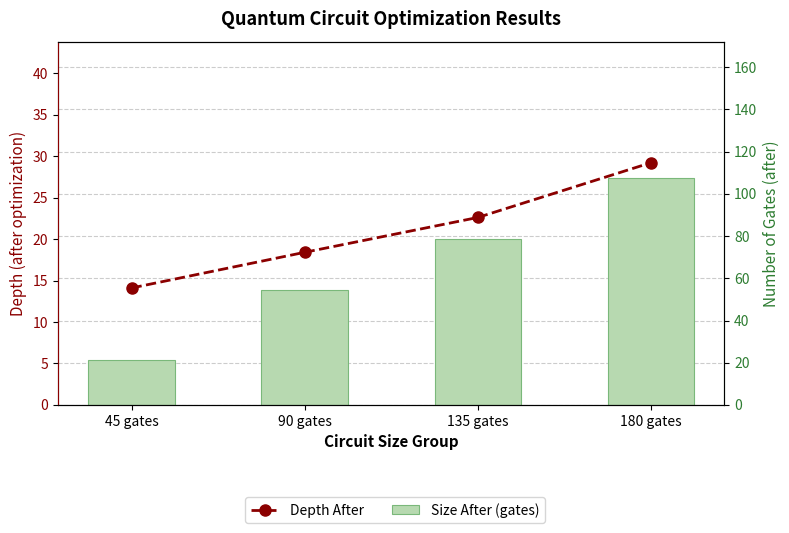

How many distinct data groups are displayed?

2